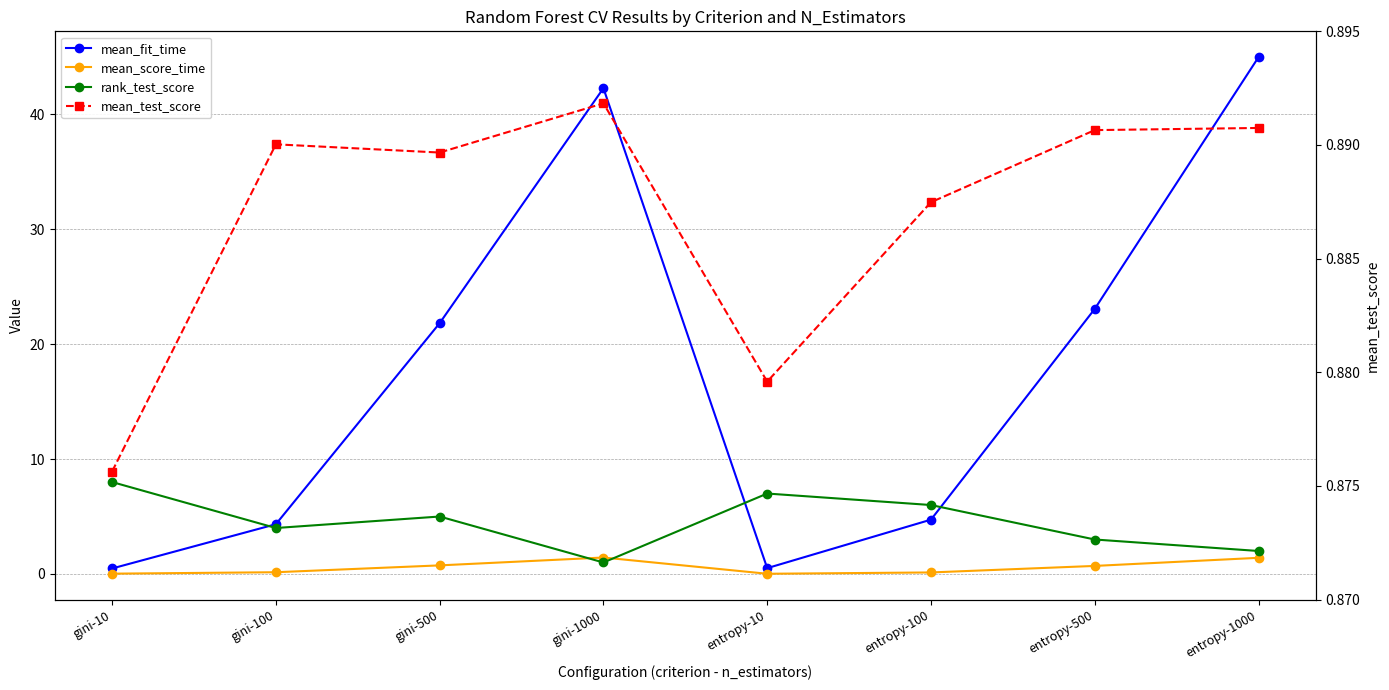

Reading left to right, what are all the values shown in this chart?

mean_fit_time: gini-10=0.5	gini-100=4.3	gini-500=21.8	gini-1000=42.3	entropy-10=0.5	entropy-100=4.7	entropy-500=23.1	entropy-1000=45.0
mean_score_time: gini-10=0.0	gini-100=0.2	gini-500=0.7	gini-1000=1.4	entropy-10=0.0	entropy-100=0.1	entropy-500=0.7	entropy-1000=1.4
rank_test_score: gini-10=8.0	gini-100=4.0	gini-500=5.0	gini-1000=1.0	entropy-10=7.0	entropy-100=6.0	entropy-500=3.0	entropy-1000=2.0
mean_test_score: gini-10=0.9	gini-100=0.9	gini-500=0.9	gini-1000=0.9	entropy-10=0.9	entropy-100=0.9	entropy-500=0.9	entropy-1000=0.9